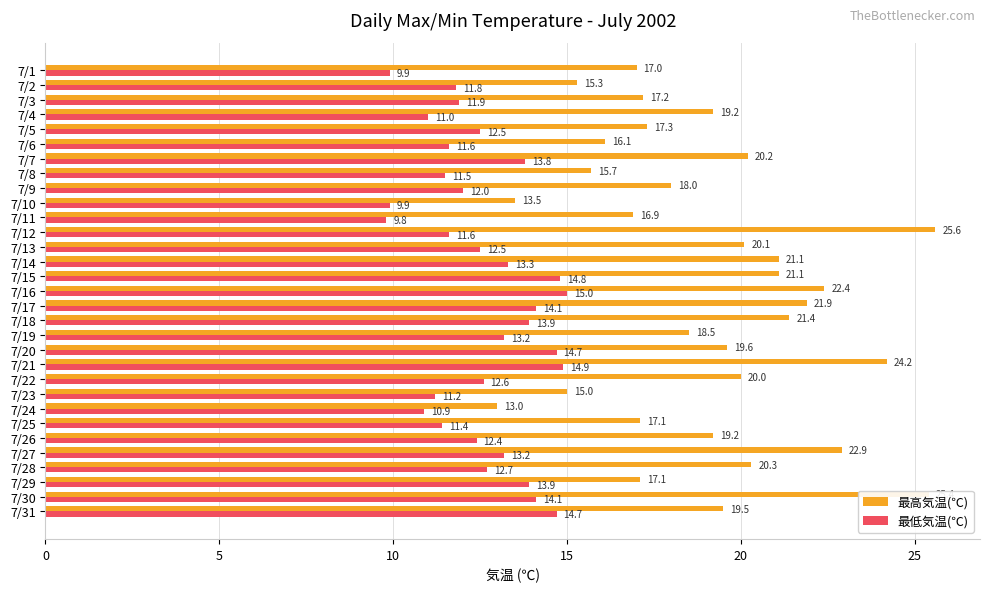

Which series has the largest range (max minus min)?

最高気温(℃)